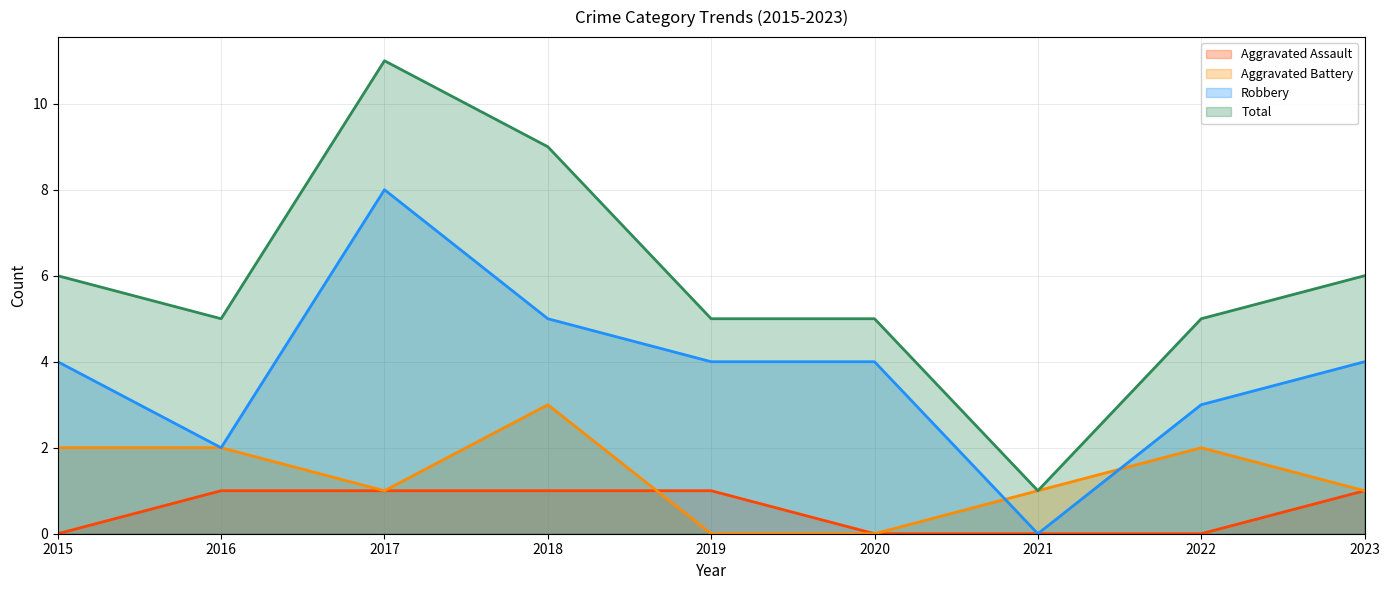

True or false: Robbery and Total cross at least once.

False